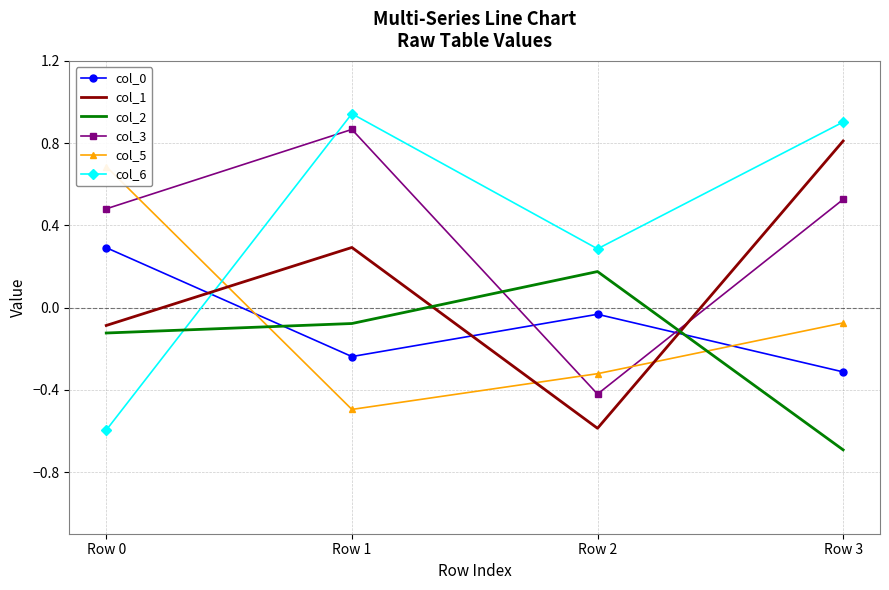

Where do col_0 and col_1 first cross each other?

Row 0 and Row 1